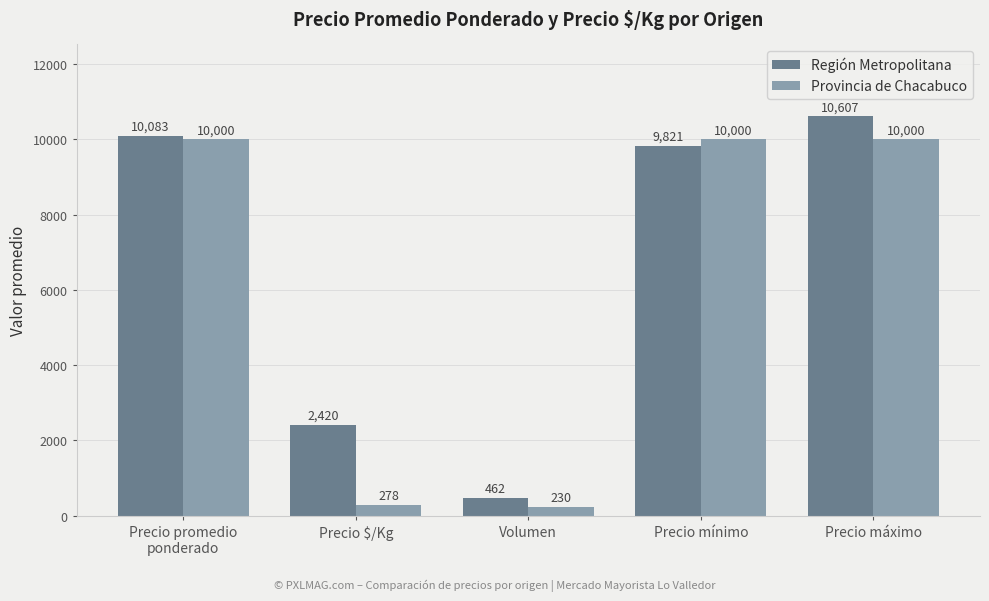

What is the difference between the highest and lowest values at Volumen?

232